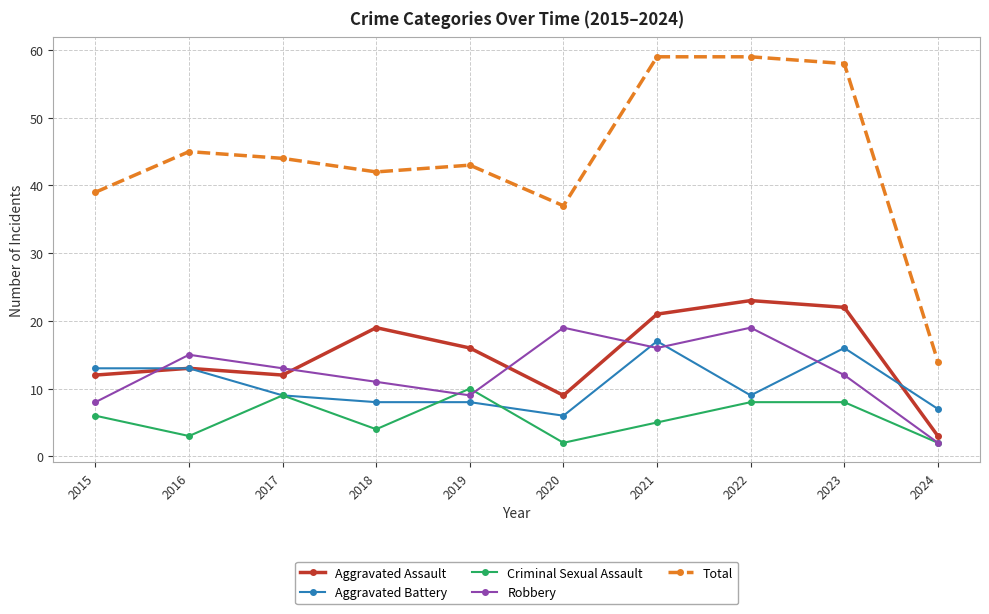

How many data points does each series have?

10